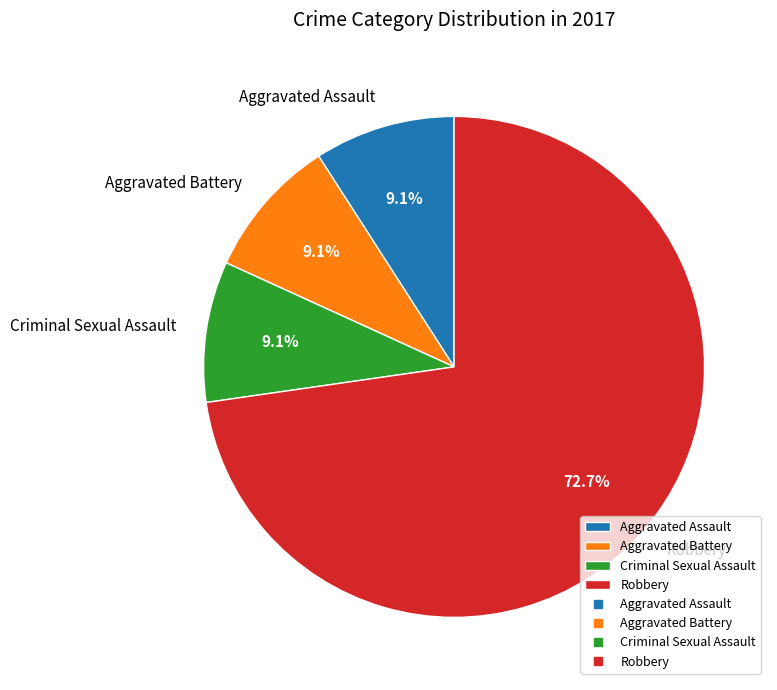

How many slices are in this pie chart?

4